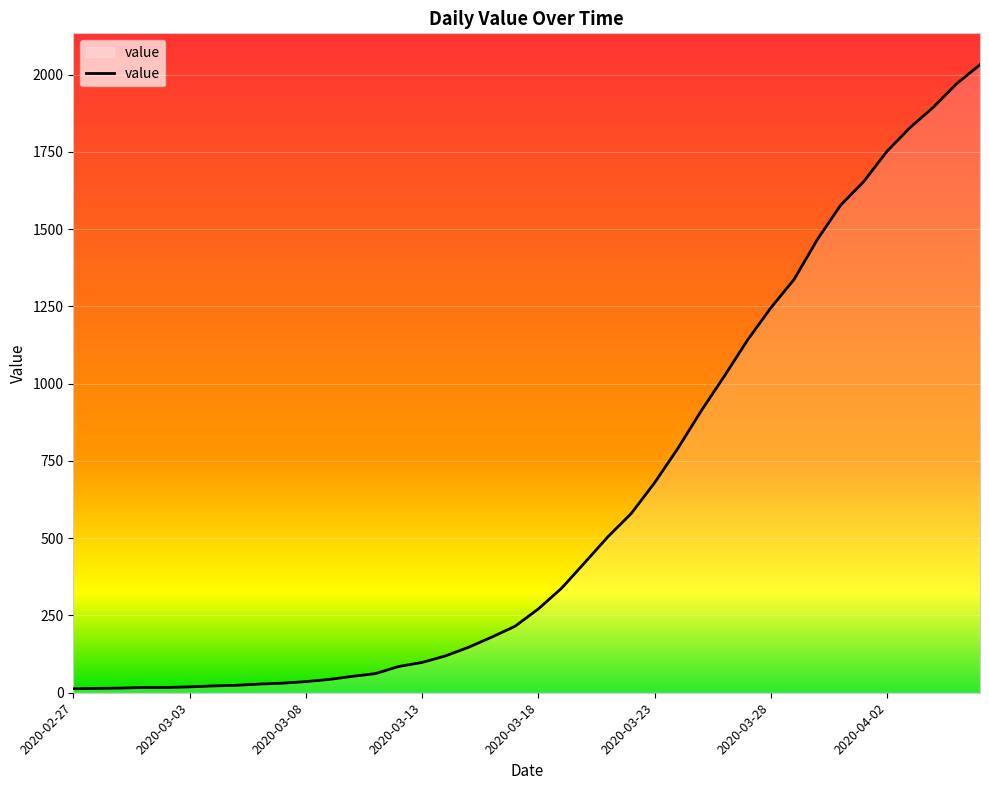

What is the sum of all values?

24656